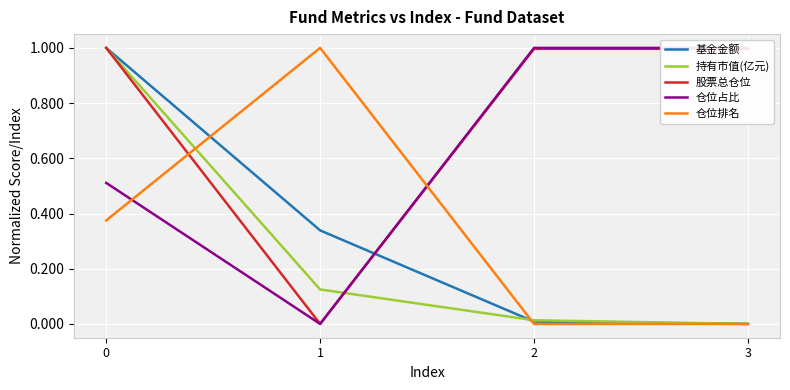

List the labels in order of 仓位占比 value, smallest first.

1, 0, 2, 3